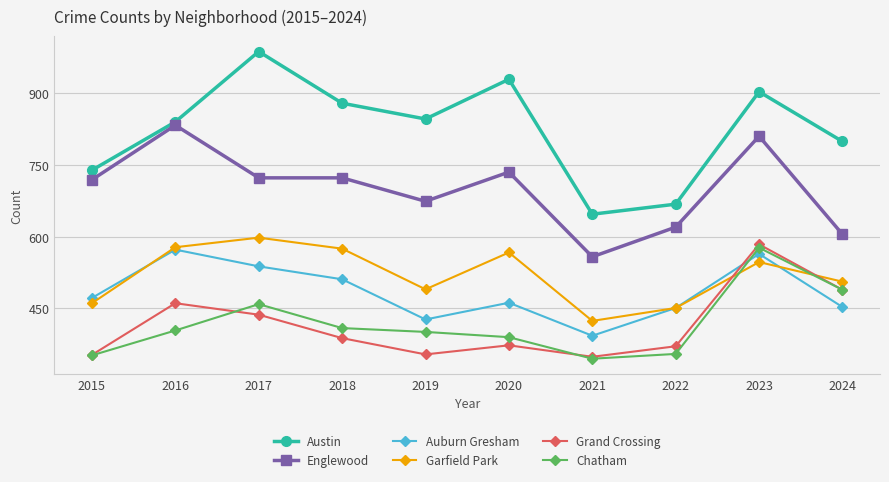

What is the total value across all series at 2016?

3689